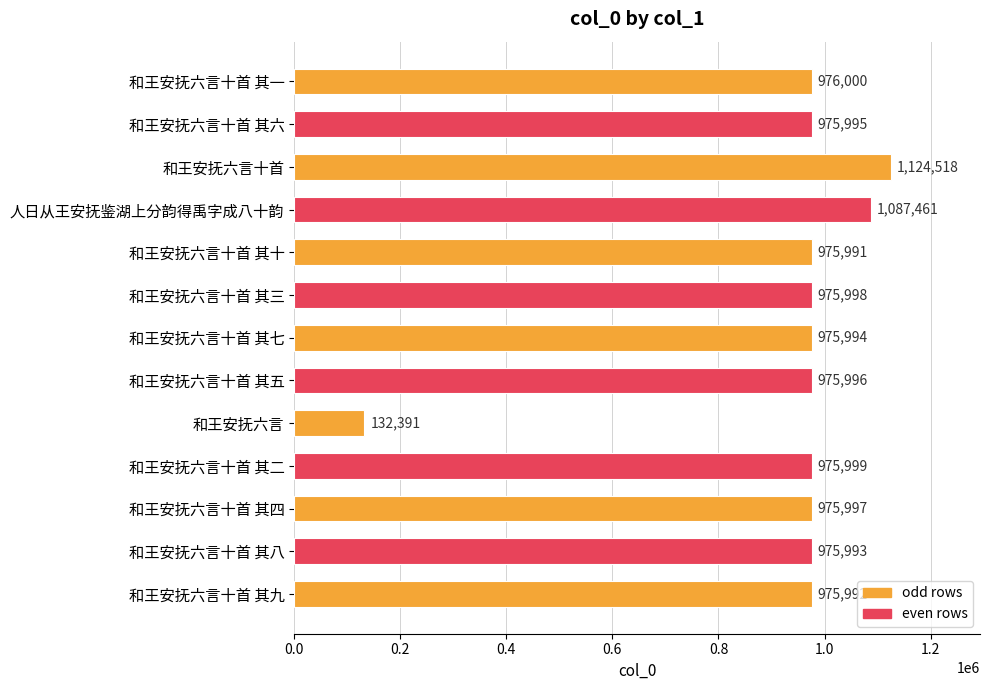

What is the approximate value at 和王安抚六言?

132391